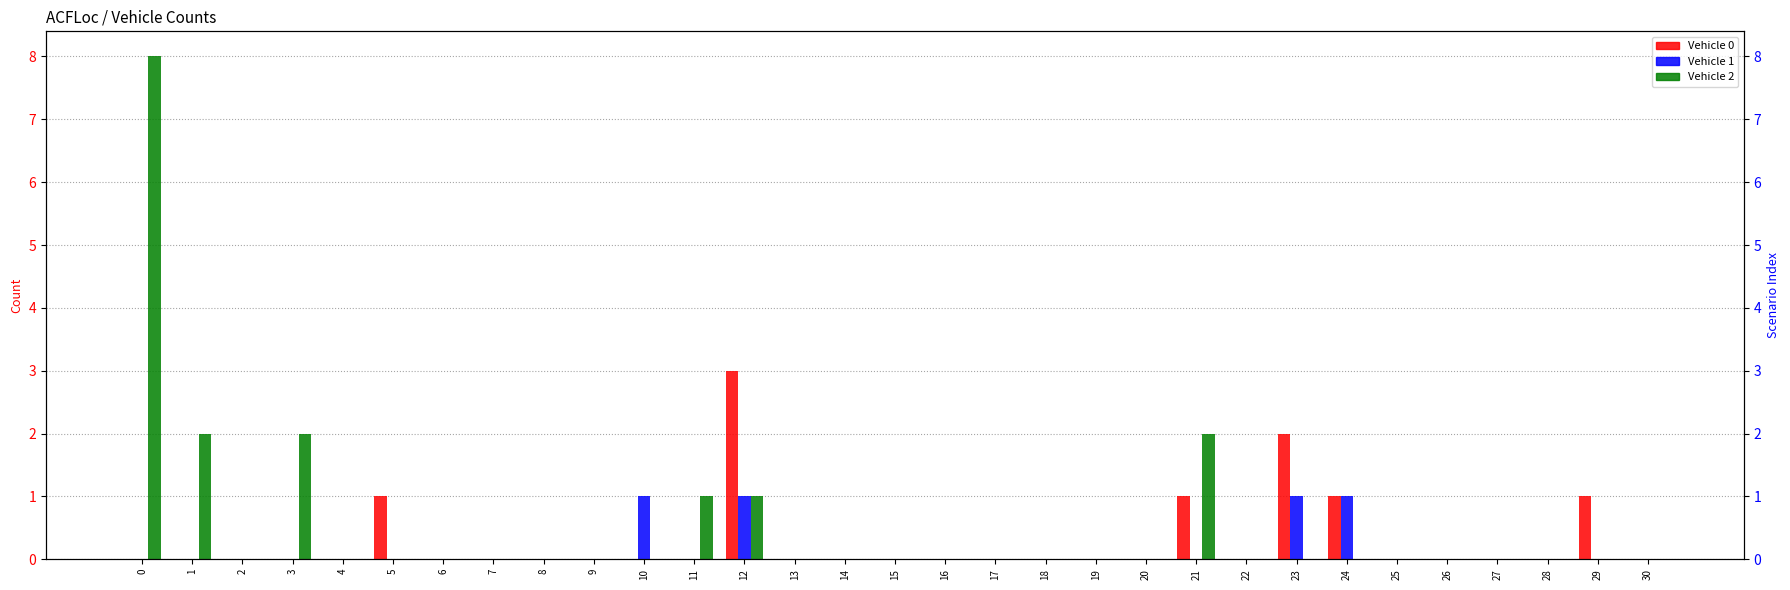

How many data points in Vehicle 2 are above 0?

6